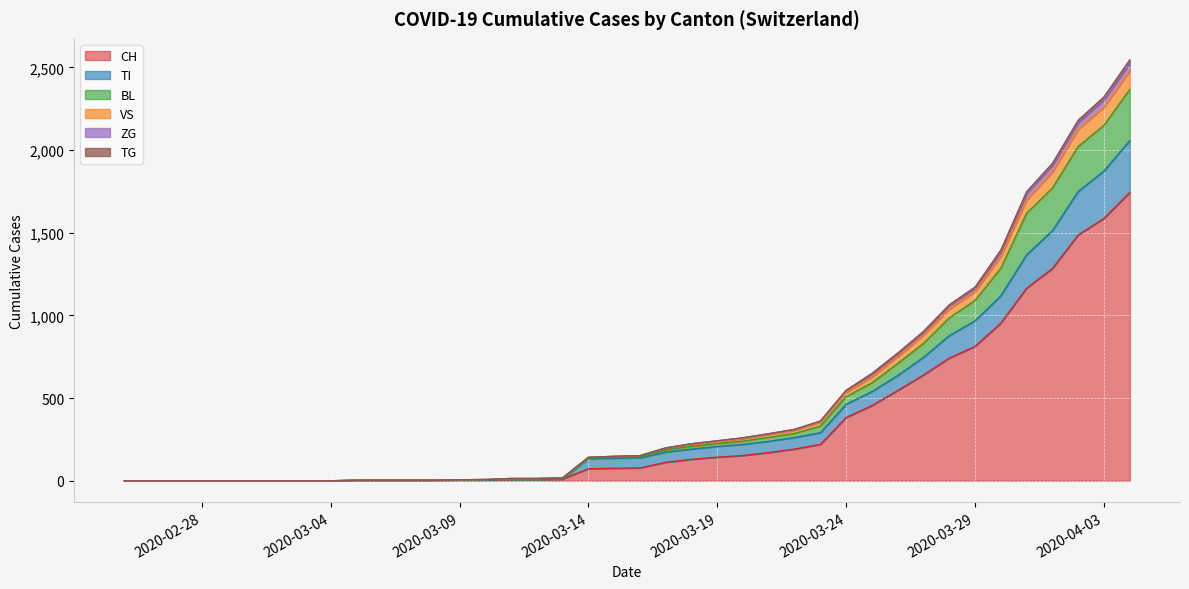

What is the highest value of the CH series?

1744